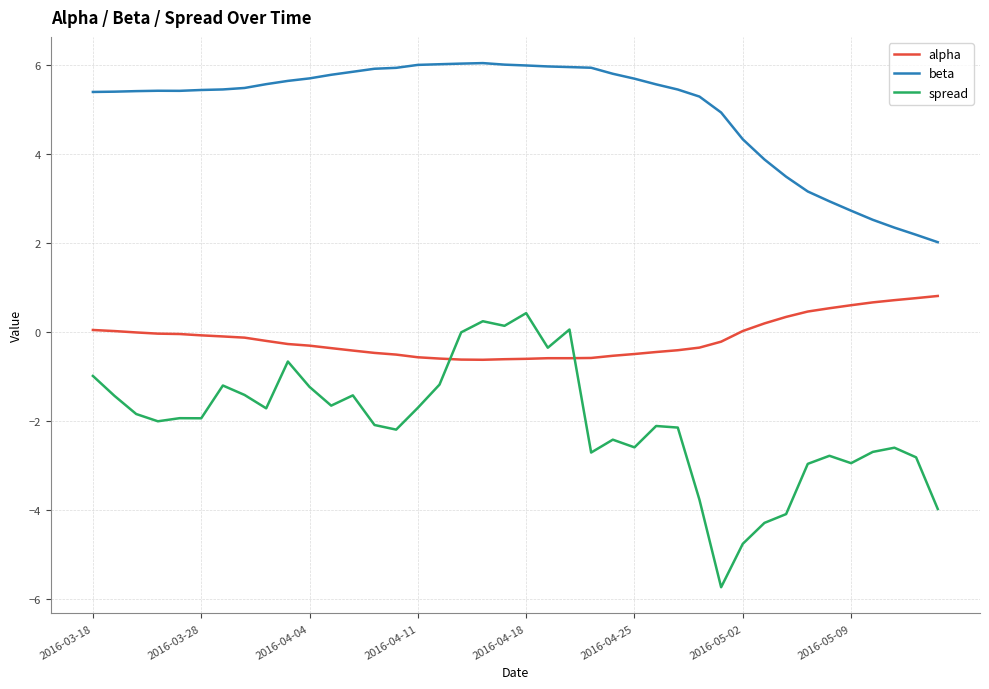

What are all the series names shown in the legend?

alpha, beta, spread